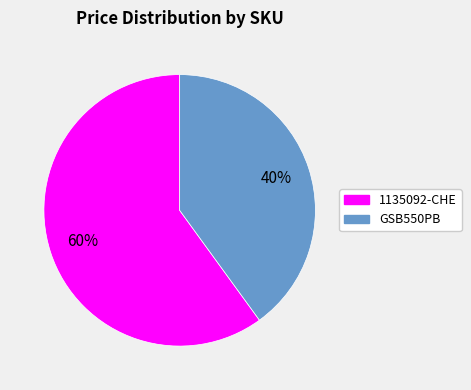

Rank the categories by value from lowest to highest.

GSB550PB, 1135092-CHE